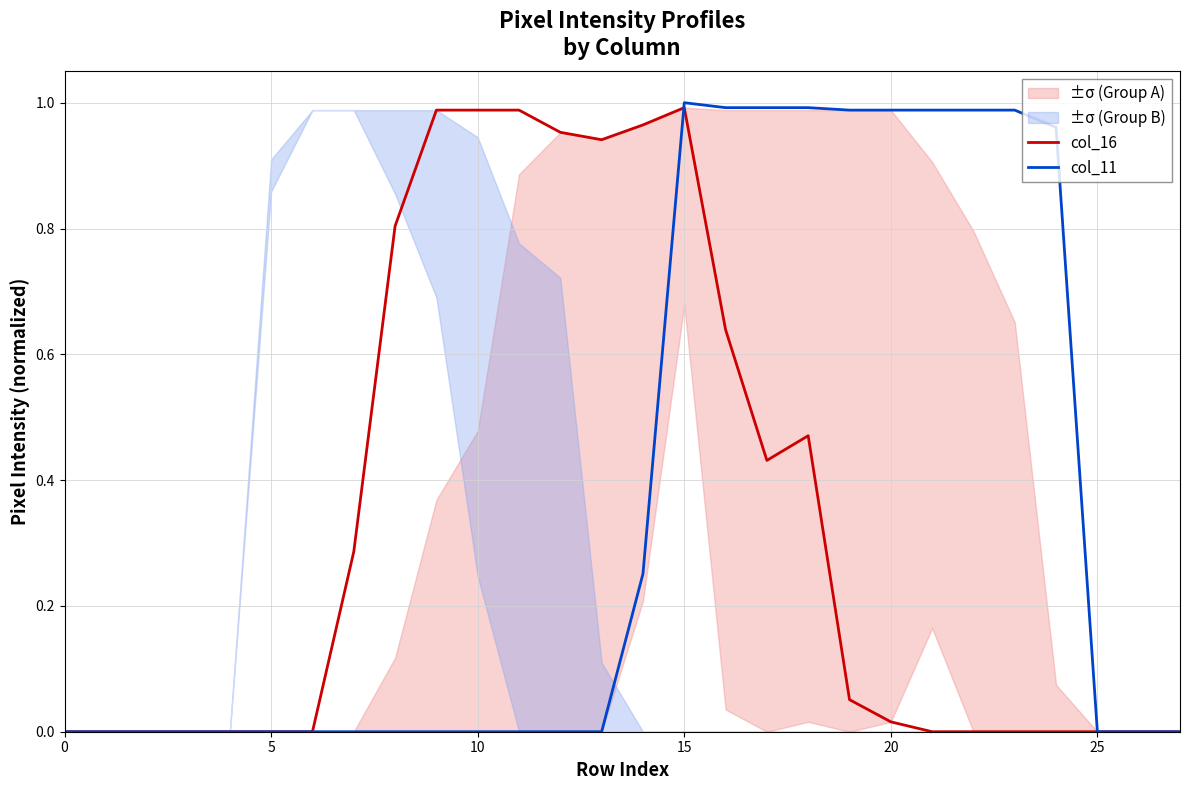

How many distinct data groups are displayed?

2